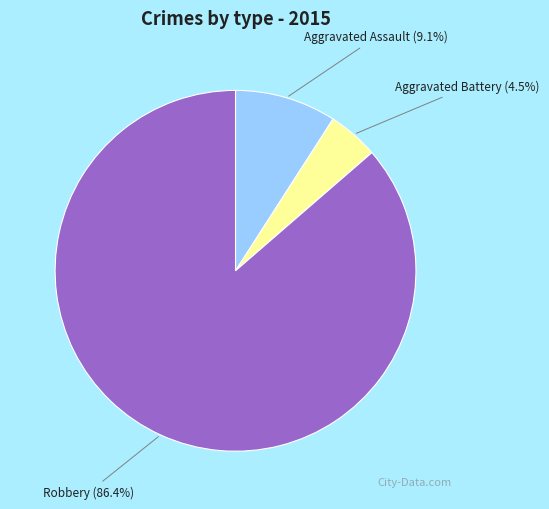

Rank the categories by value from highest to lowest.

Robbery, Aggravated Assault, Aggravated Battery